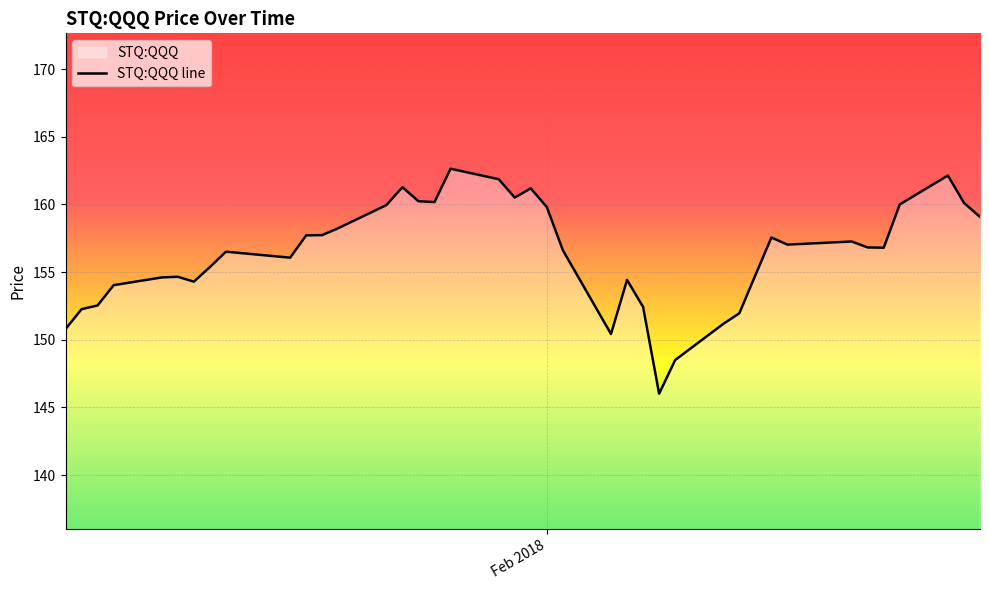

What is the difference between the maximum and minimum values?

16.6